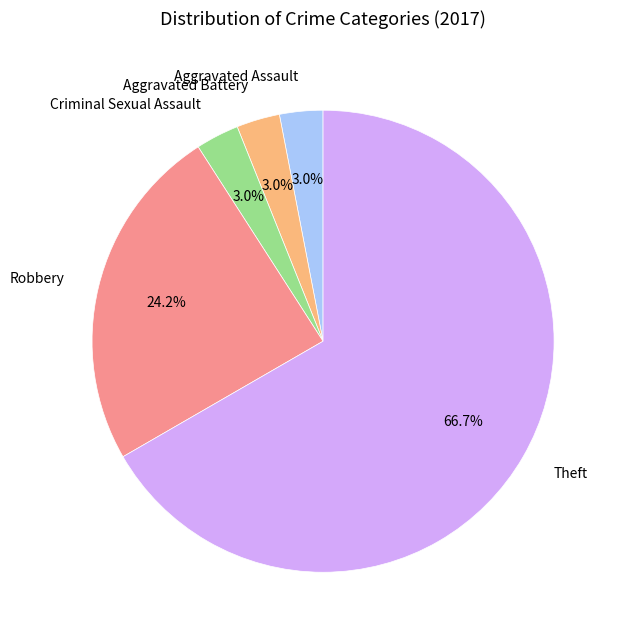

The Criminal Sexual Assault slice represents 3% of the pie. True or false?

True